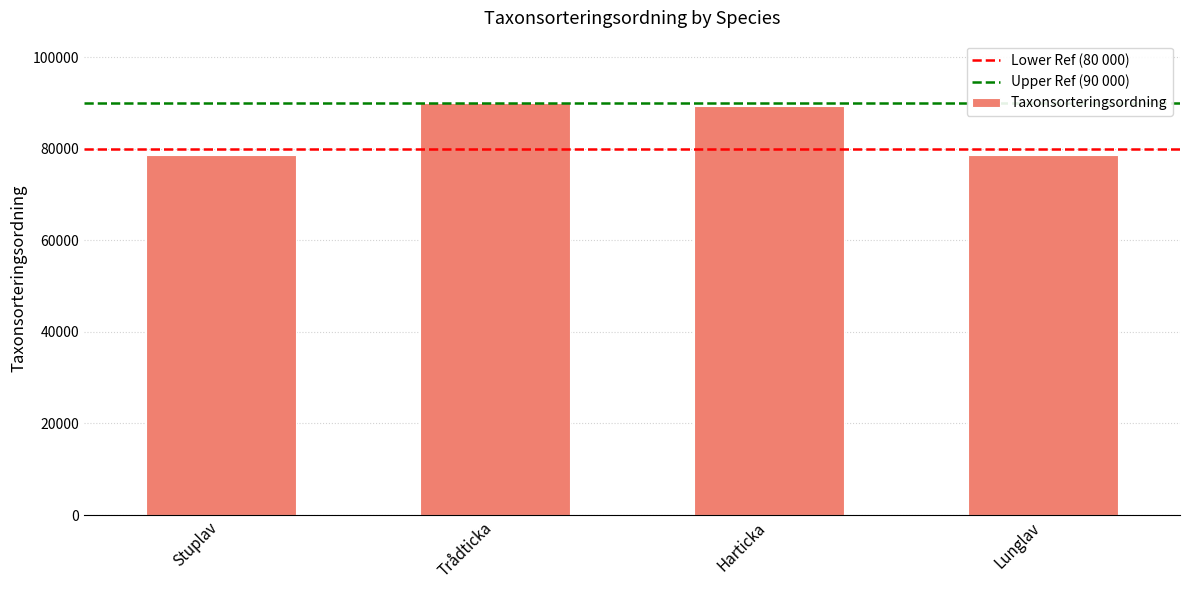

What is the ratio of the value at Lunglav to the value at Trådticka?

0.9